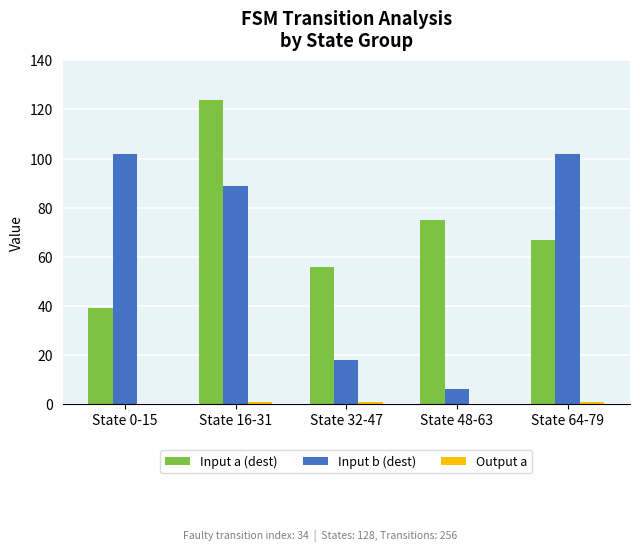

True or false: Input a (dest) has a value of 75 at State 48-63.

True